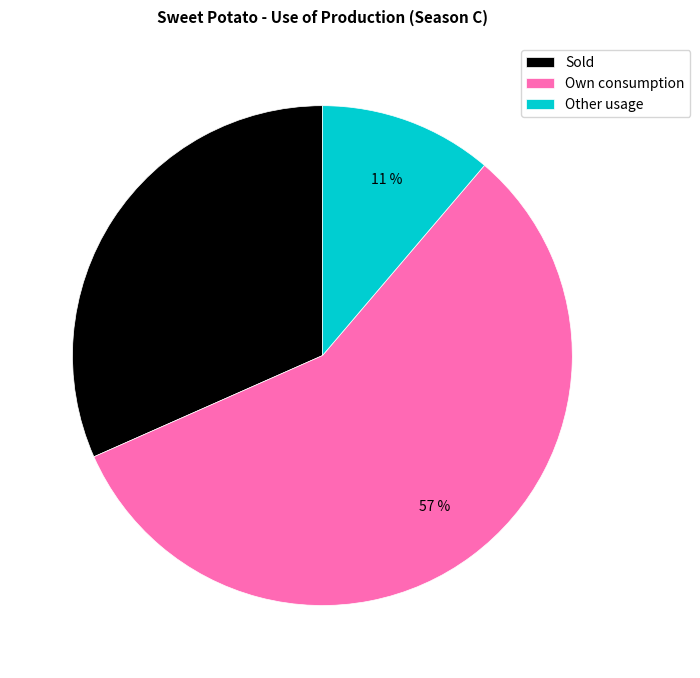

Which category accounts for the majority?

Own consumption